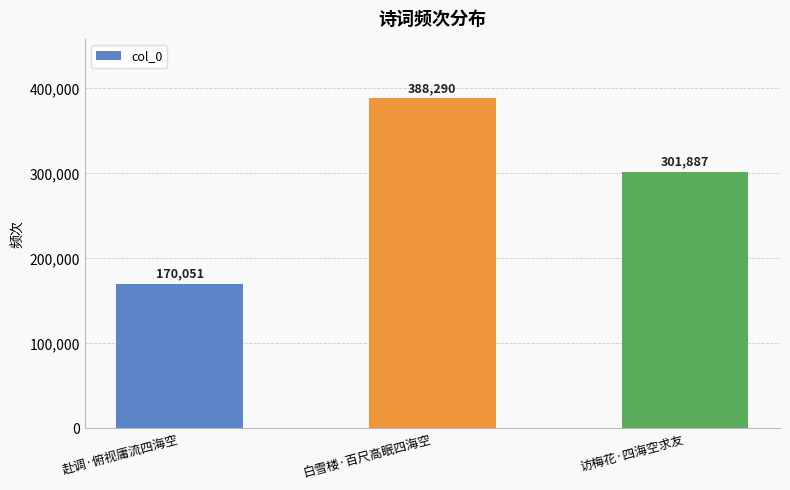

Reading left to right, transcribe all the data shown in this chart.

赴调·俯视庸流四海空=170051	白雪楼·百尺高眠四海空=388290	访梅花·四海空求友=301887